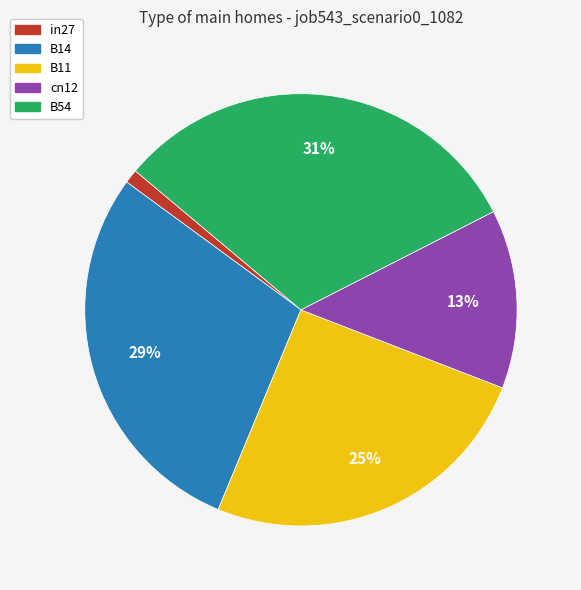

Between in27 and B14, which is larger?

B14